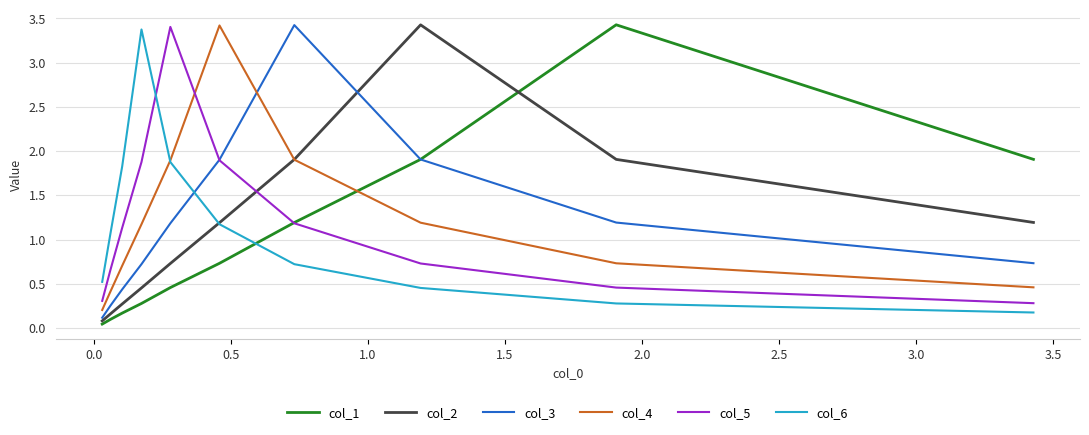

Is it true that col_5 equals 0.3 at 1.0?

False